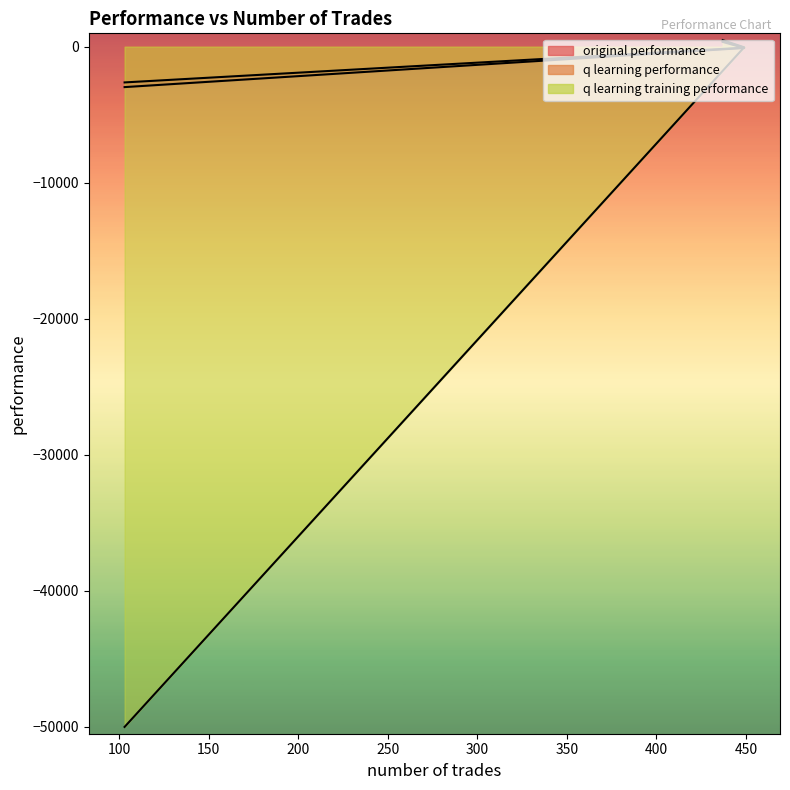

What is the spread (max minus min) of values at 103?

47371.3